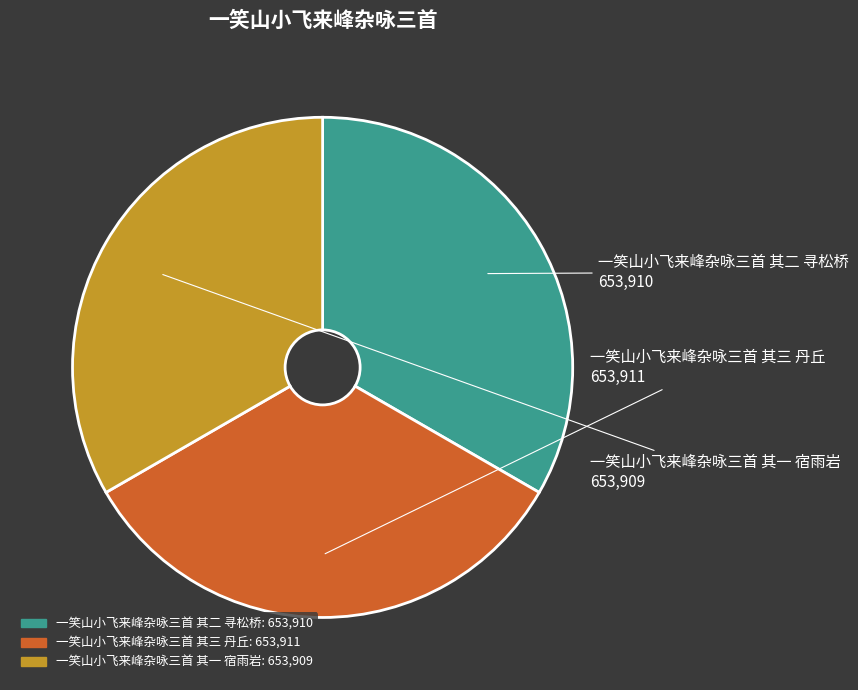

The 一笑山小飞来峰杂咏三首 其一 宿雨岩 slice represents 33% of the pie. True or false?

True